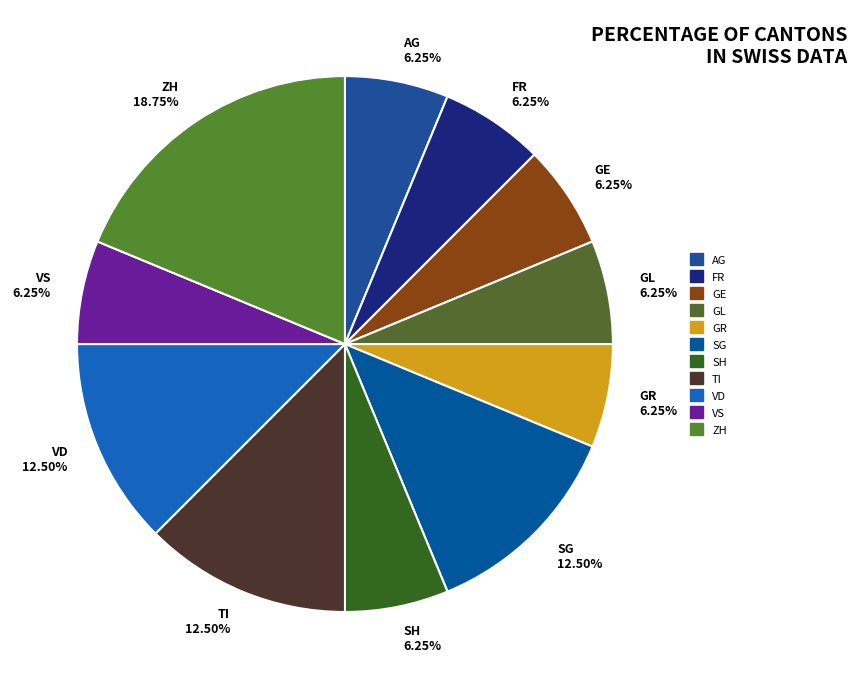

Count the number of slices in the pie.

11